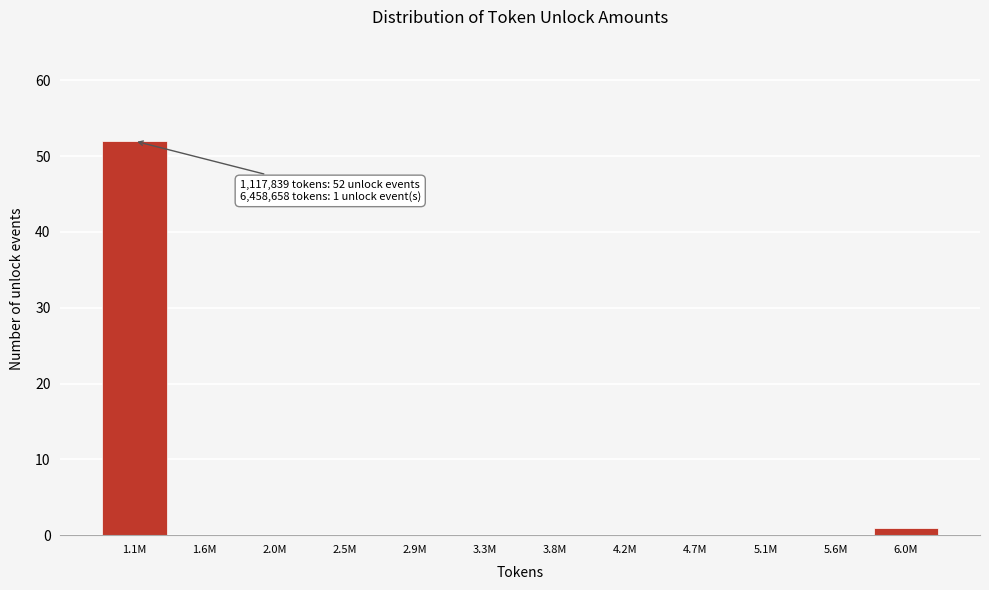

Reading left to right, transcribe all the data shown in this chart.

1.1M=52	1.6M=0	2.0M=0	2.5M=0	2.9M=0	3.3M=0	3.8M=0	4.2M=0	4.7M=0	5.1M=0	5.6M=0	6.0M=1